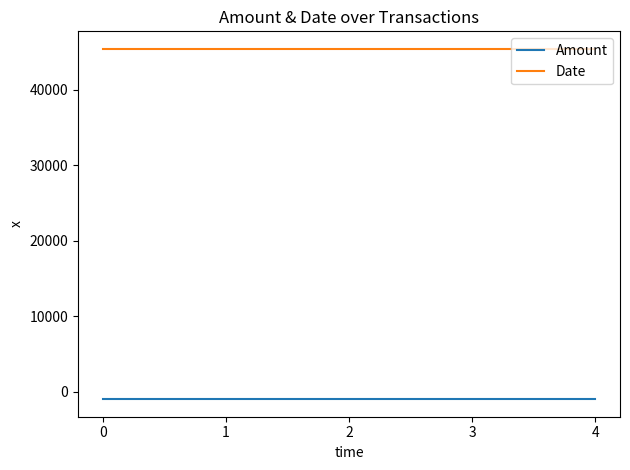

Reading right to left, list all the values displayed in this chart.

Amount: -1000	-1000	-1000	-1000	-1000
Date: 45423	45423	45423	45423	45423